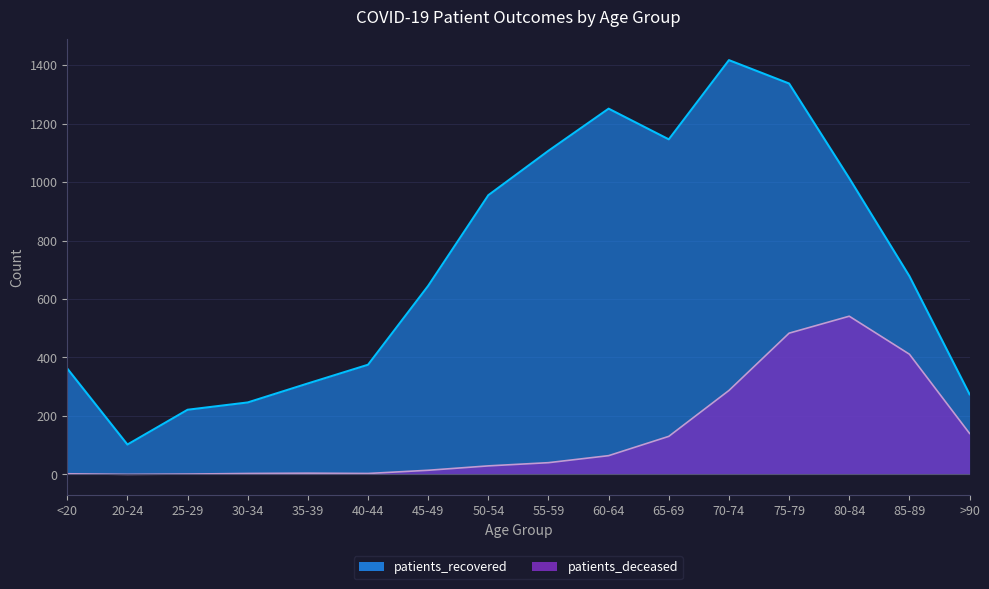

Where does the patients_deceased series first go above 40?

60-64